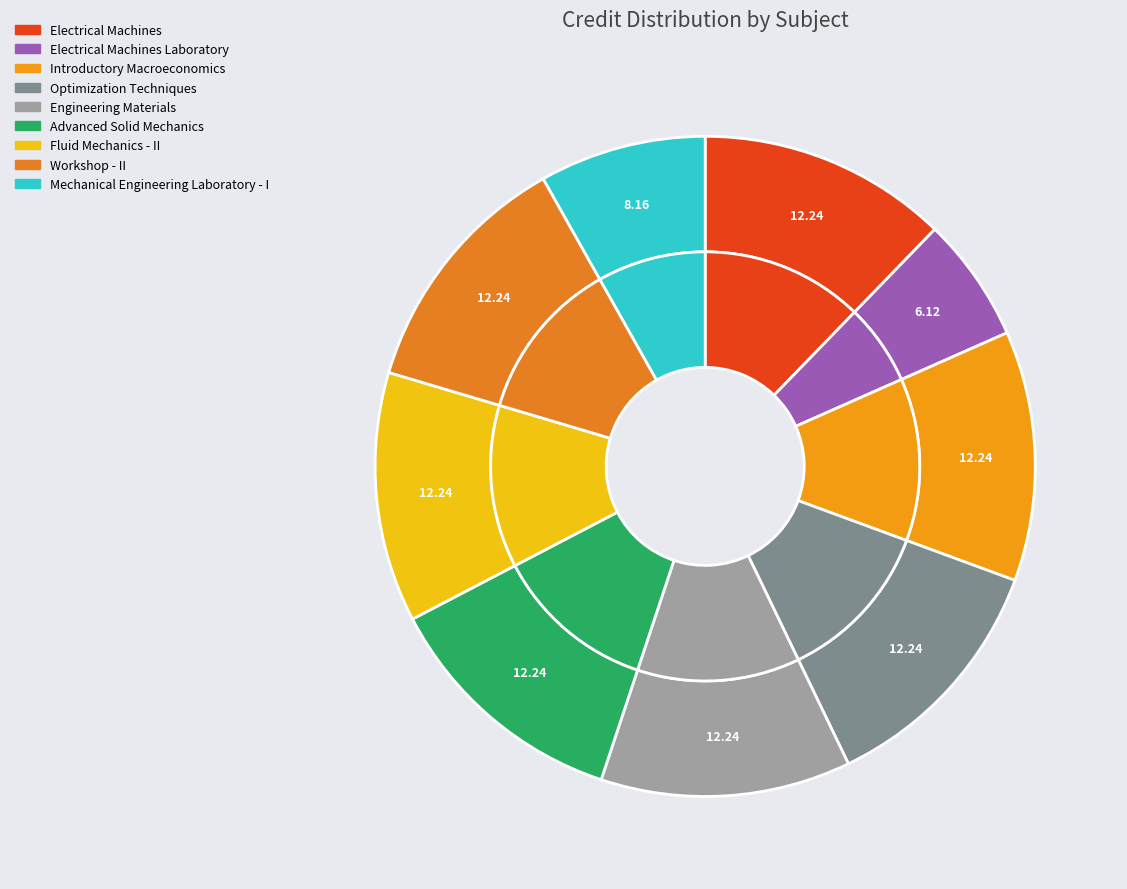

Does Engineering Materials account for over 50% of the chart?

No